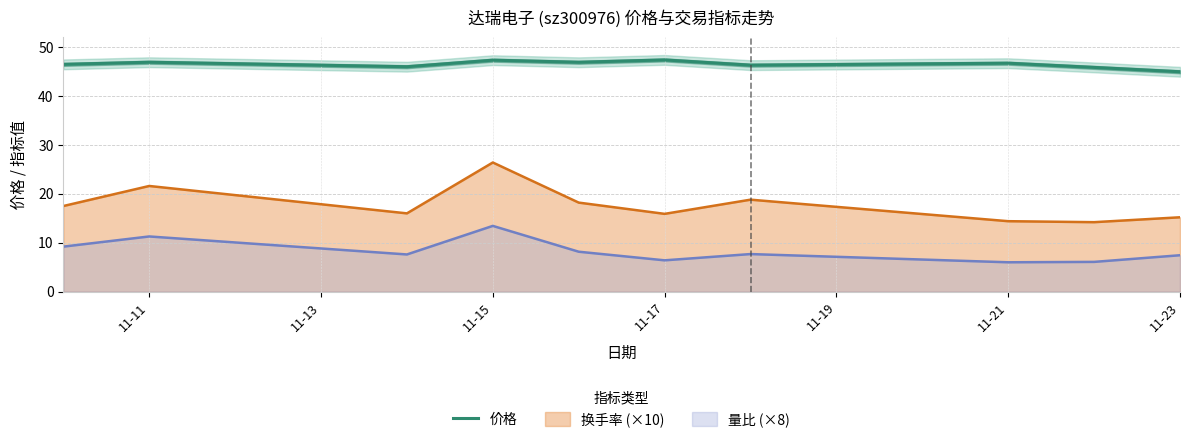

Which category has the highest value in the 换手率 (×10) series?

11-15